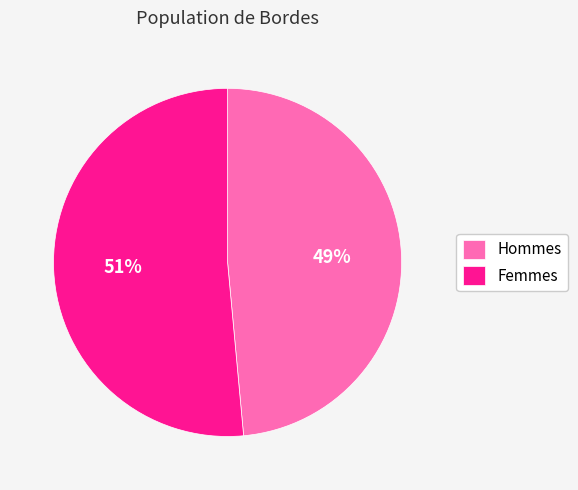

What is the majority slice?

Femmes